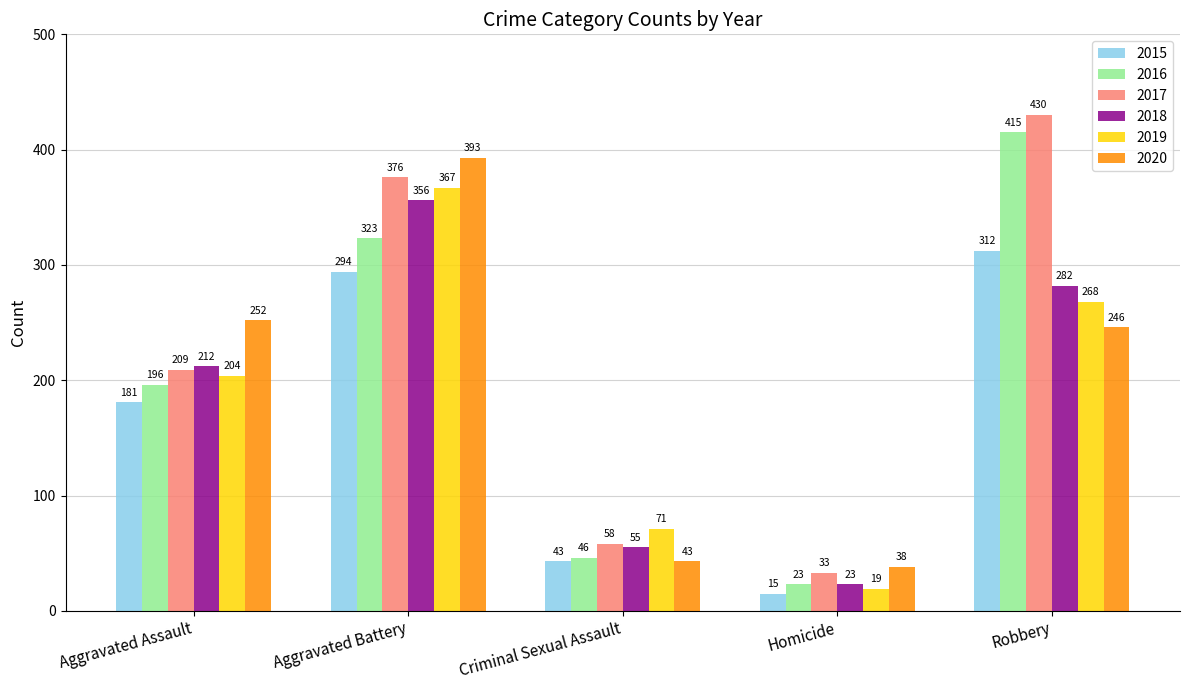

The 2015 series shows 313 at Aggravated Assault. True or false?

False